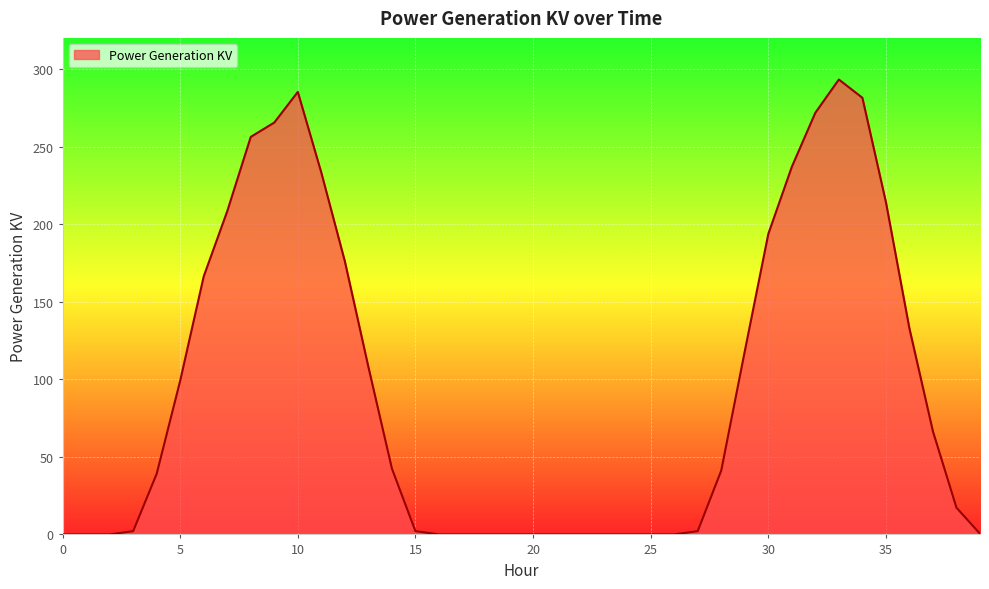

What is the difference between the maximum and minimum values?

293.2